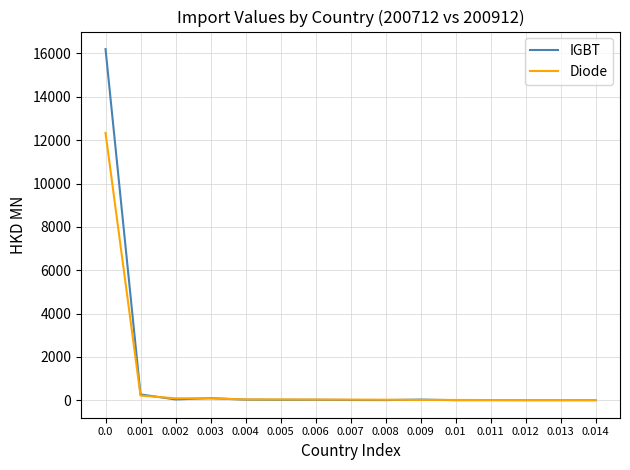

What is the sum of all IGBT values?

16749.5